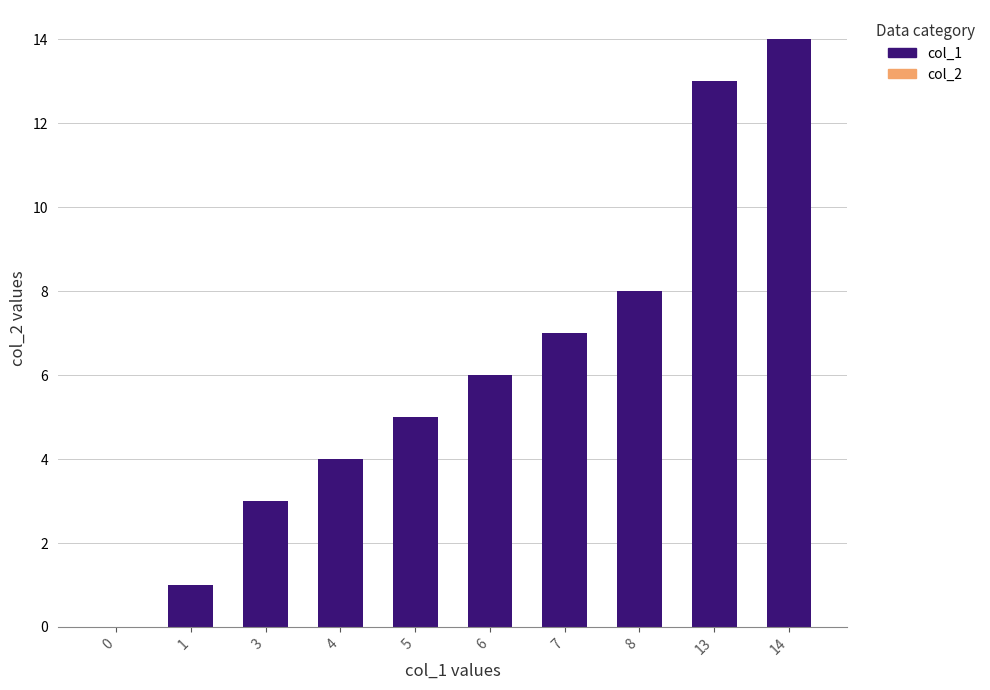

Which category has the highest value across all series?

14